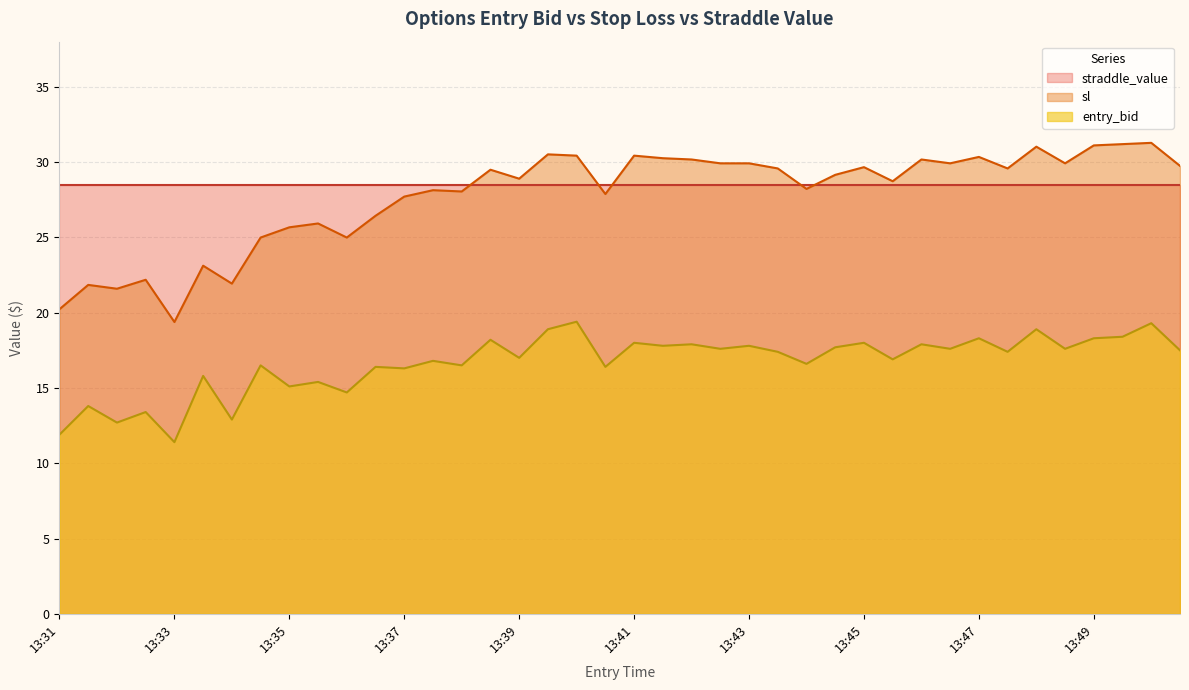

What is the approximate value of entry_bid at 13:45?

18.0